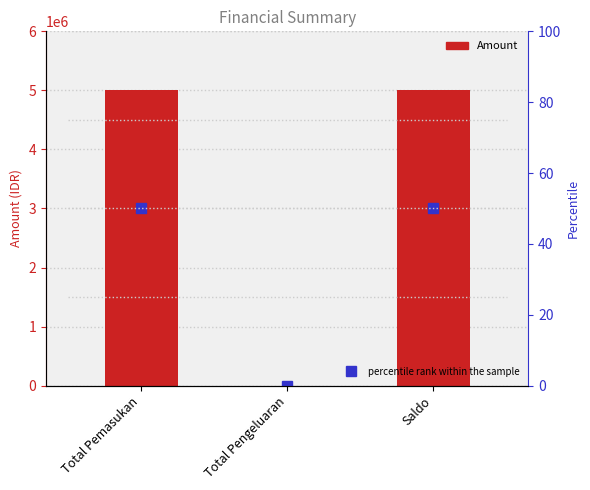

What are all the series names shown in the legend?

Amount, percentile rank within the sample